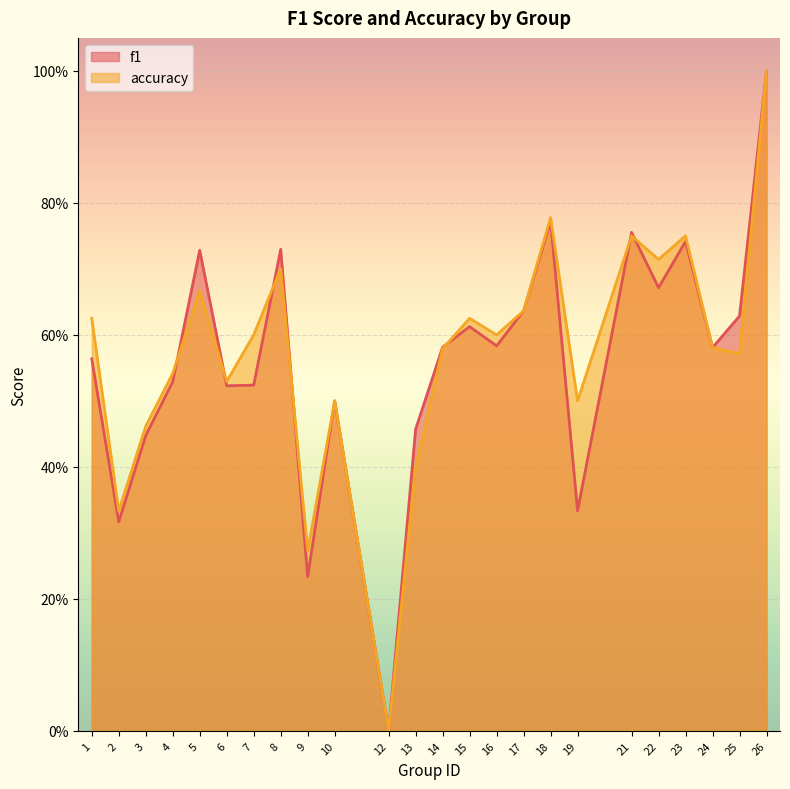

At which category does accuracy reach its first local valley?

2